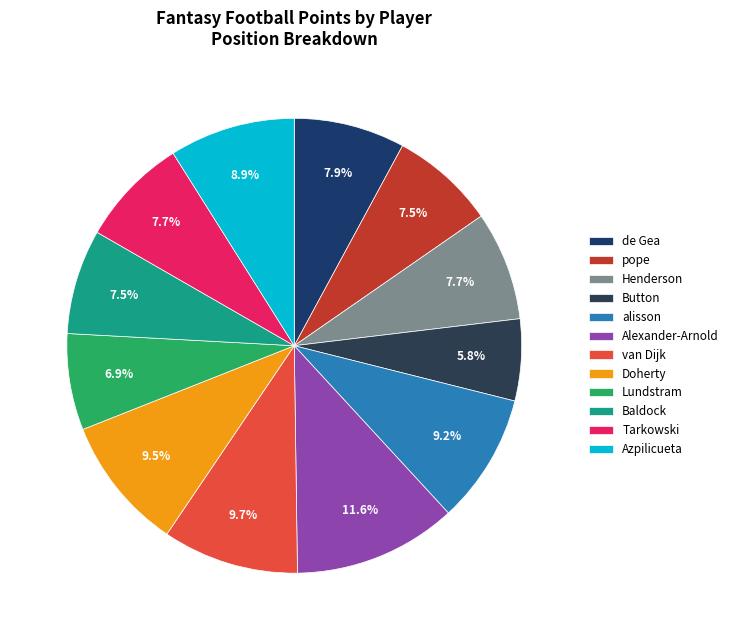

How many slices are in this pie chart?

12